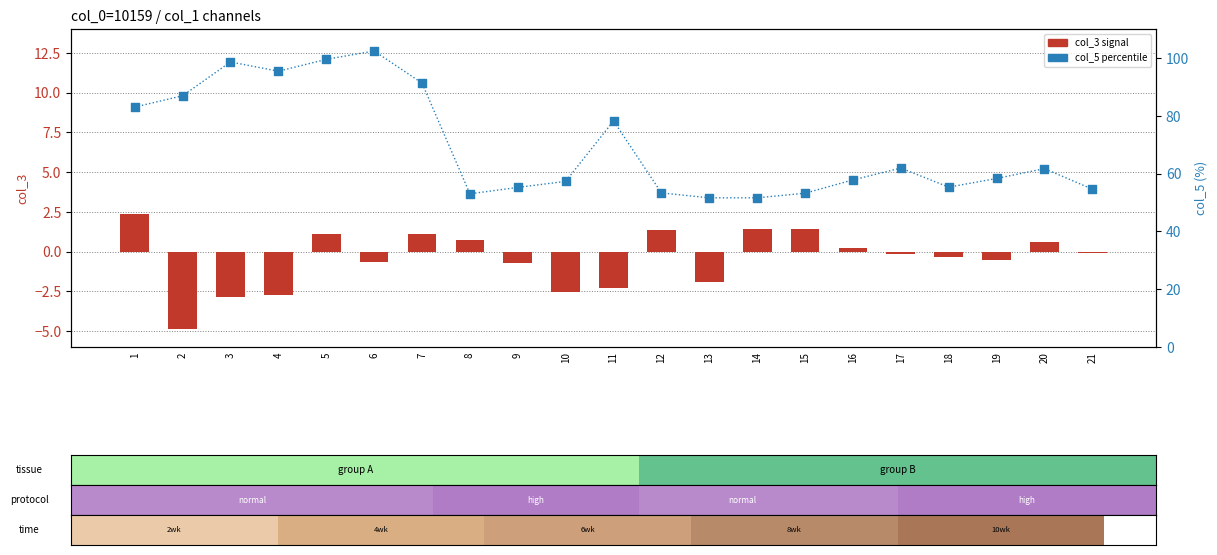

What is the total value across all series at 11?

75.9